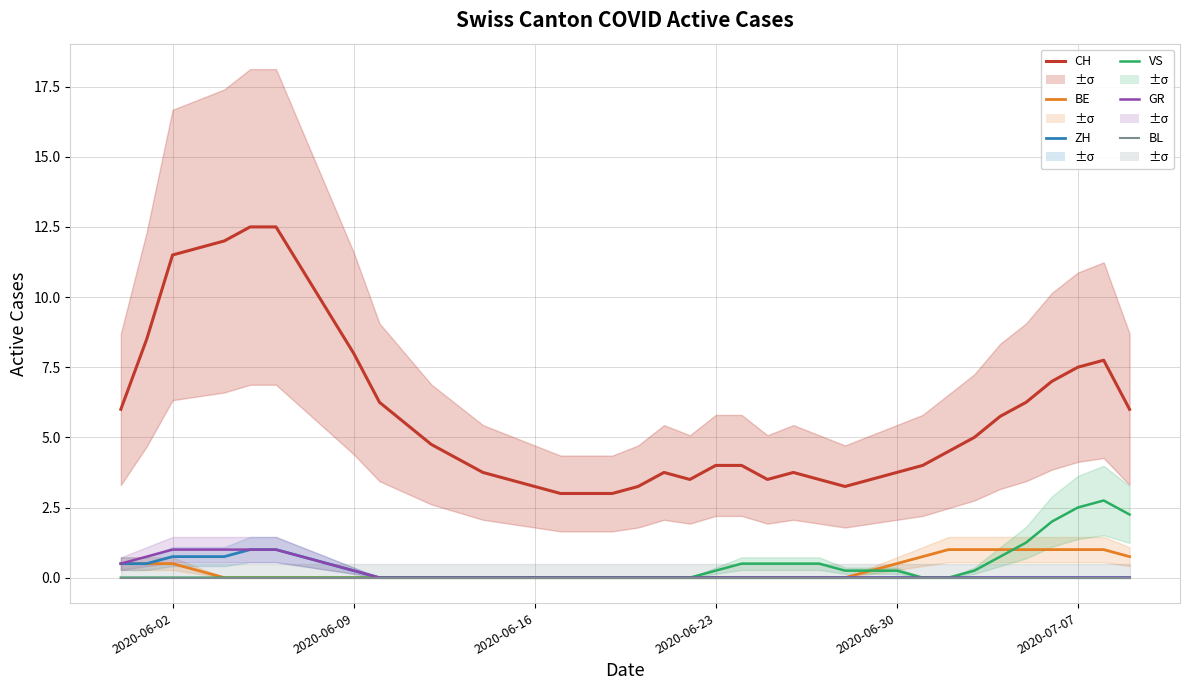

What is the difference between the maximum and minimum values in the BE (Bern) series?

1.0